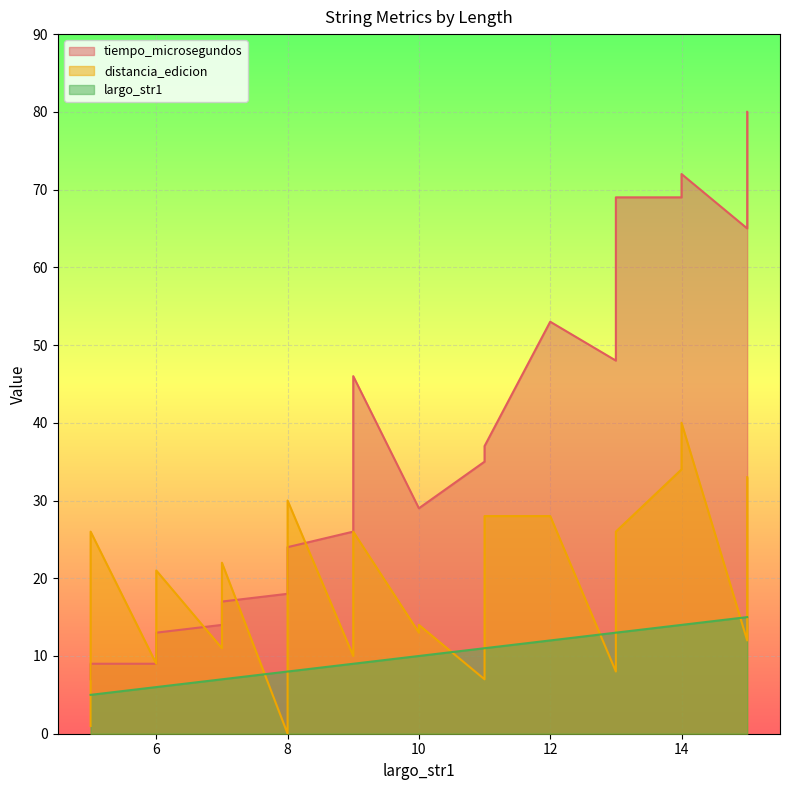

At which category is the sum across all series the highest?

14